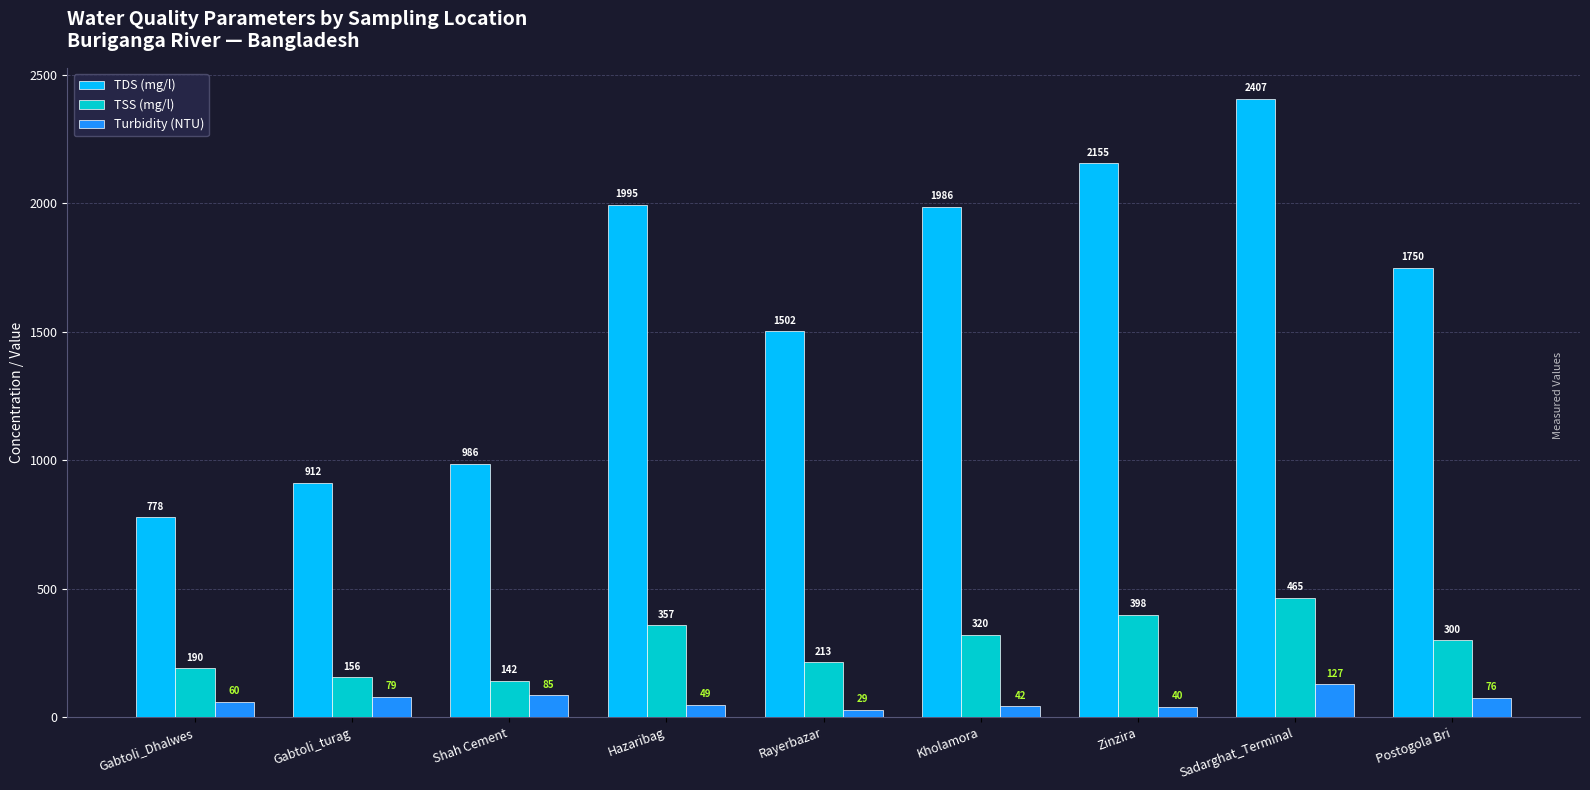

Count the number of data series in this chart.

3